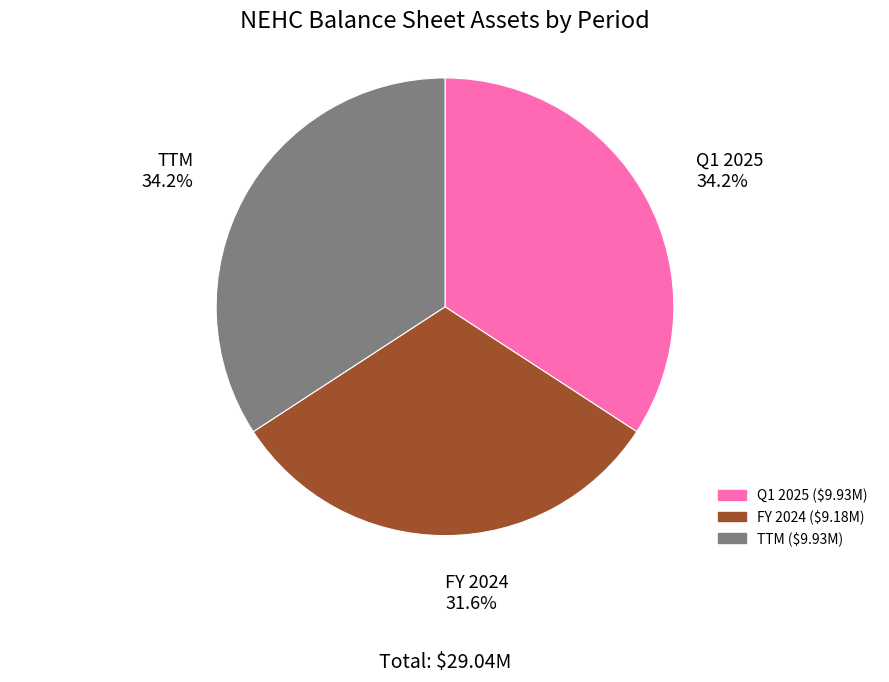

Is there any slice that represents more than half of the pie?

No